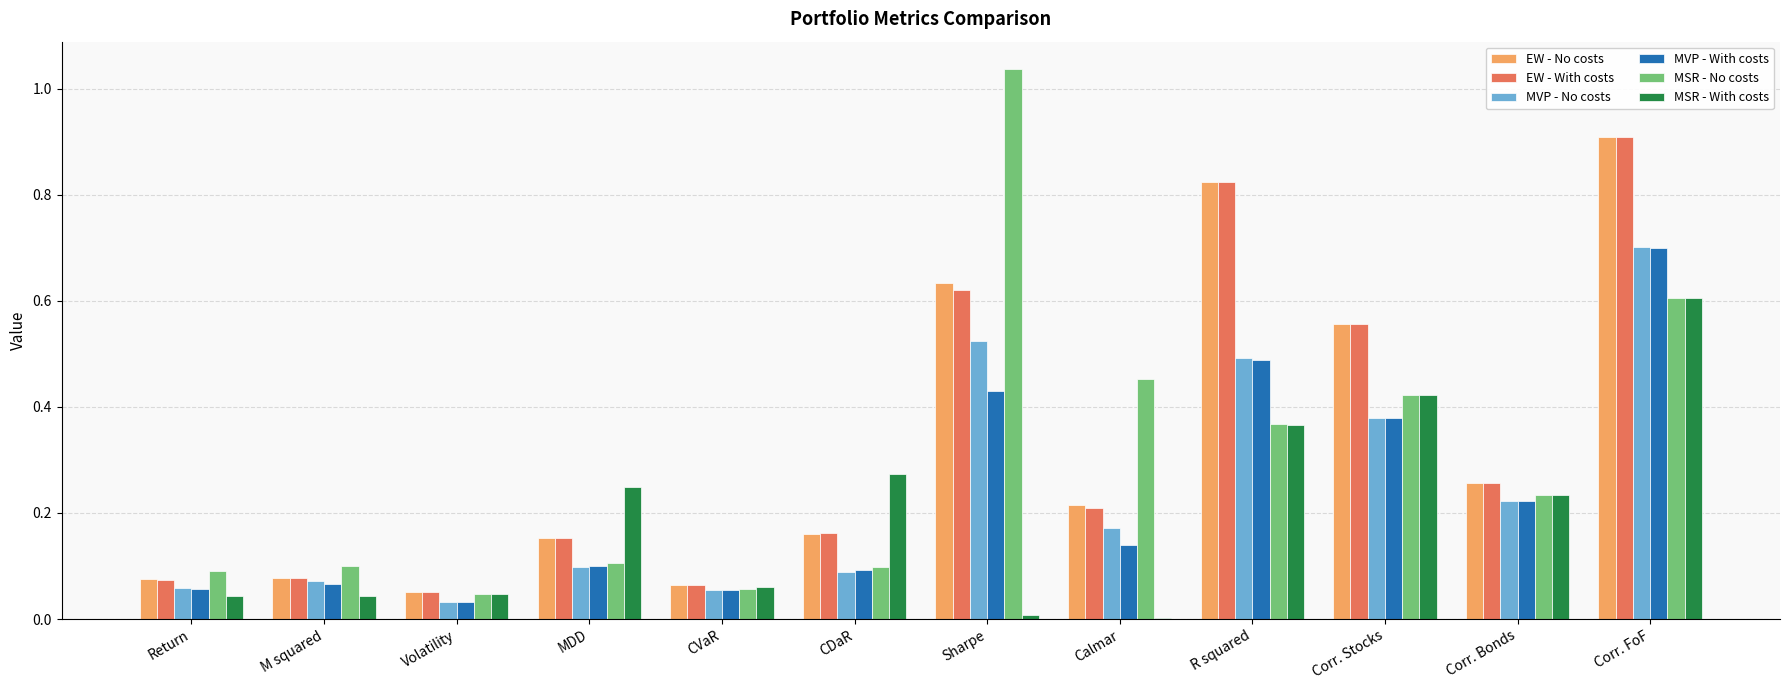

The value of EW - No costs at M squared is 0.0. True or false?

False